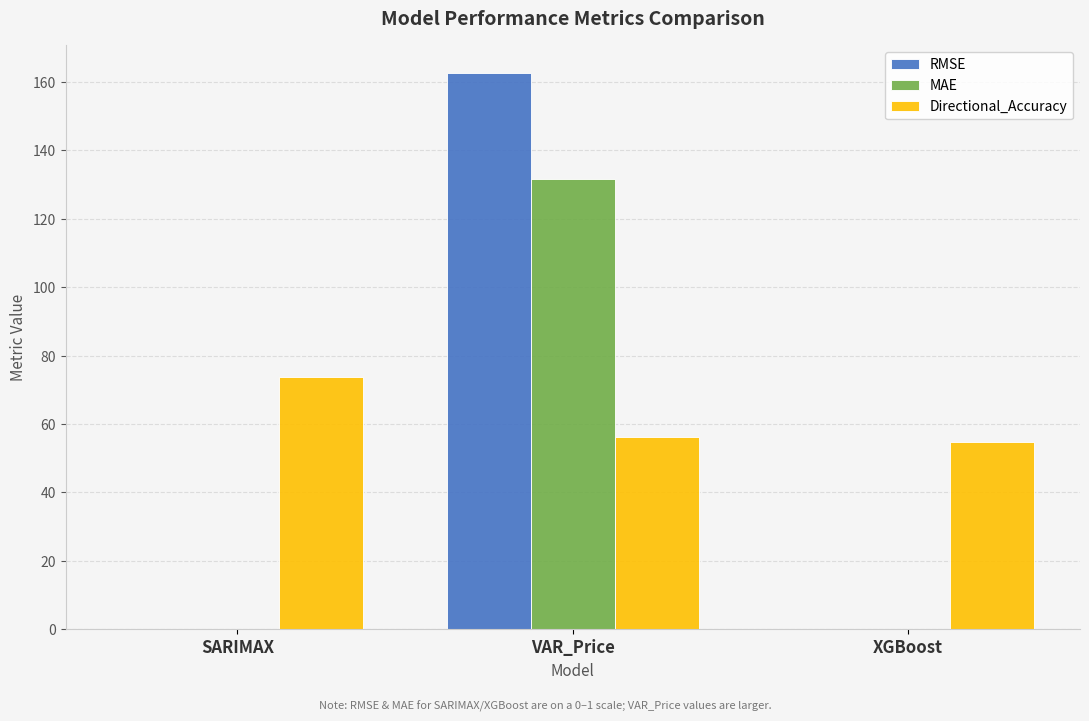

Which series has the largest total across all categories?

Directional_Accuracy